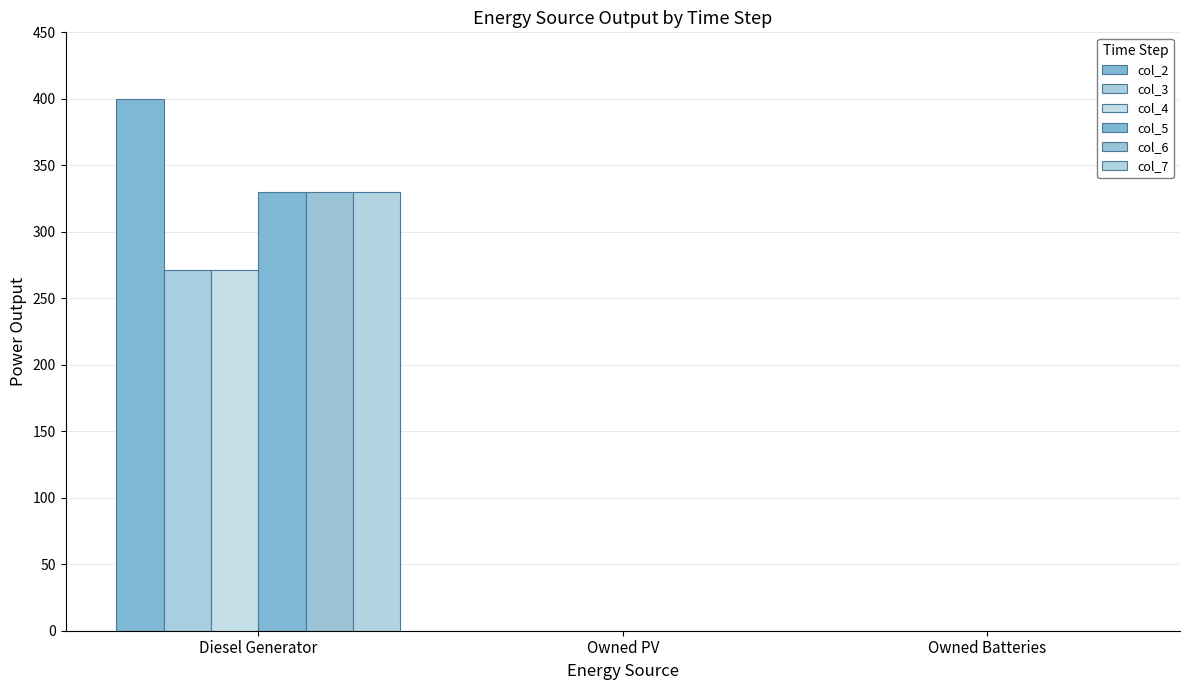

Which series has the largest total across all categories?

col_2